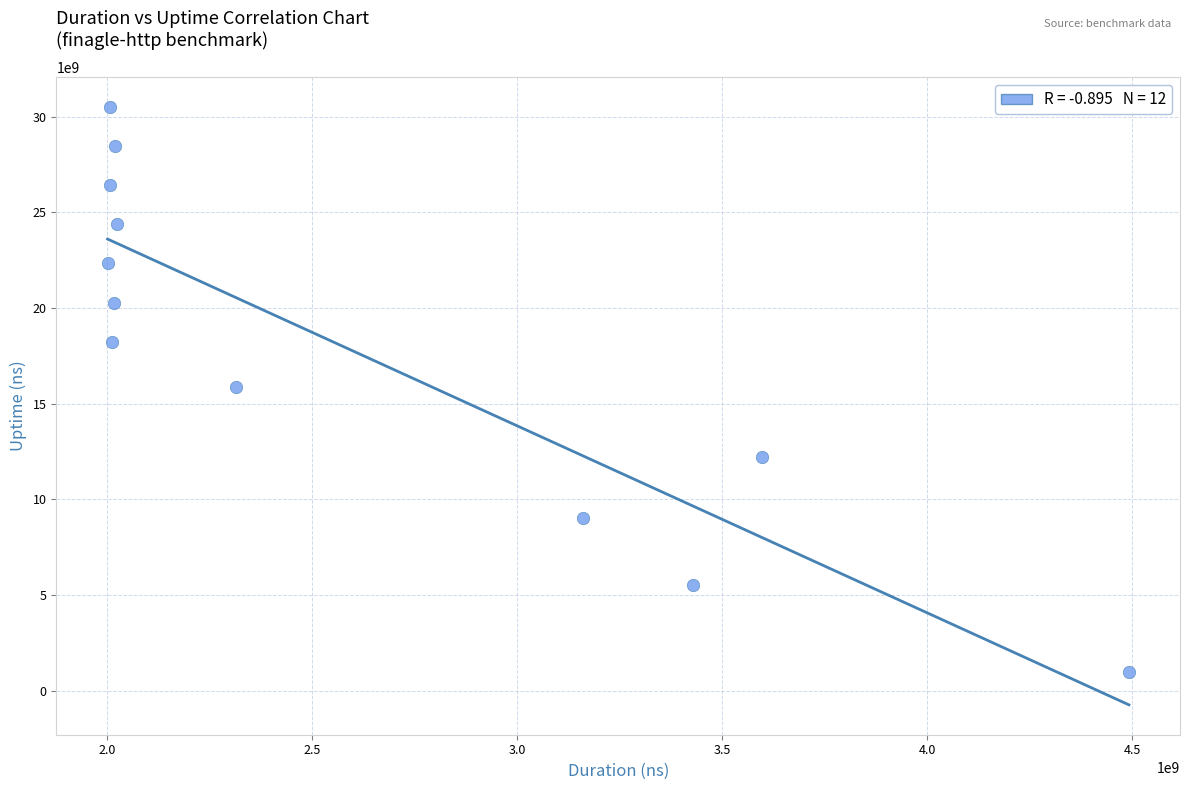

What is the range of Y values (max minus min)?

29494492869